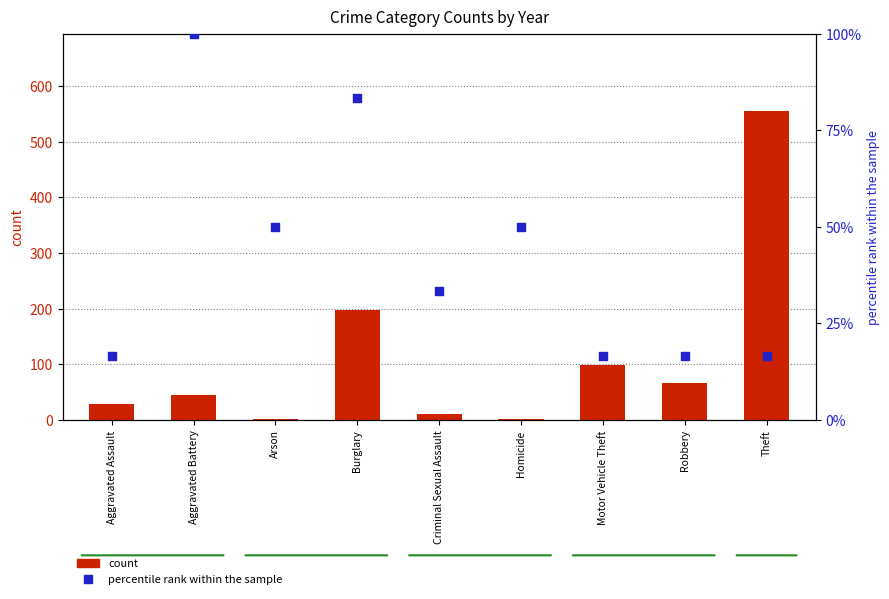

What are all the series names shown in the legend?

count, percentile rank within the sample